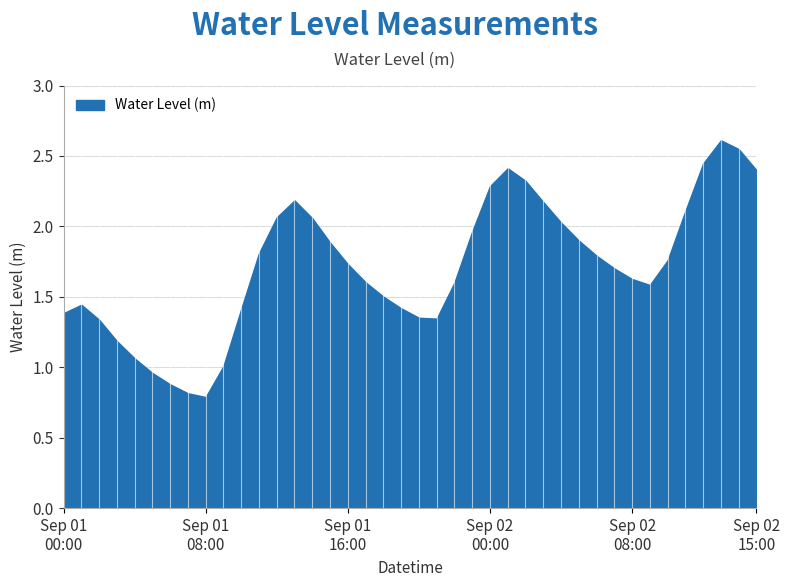

At which category does the data reach its first local peak?

2023-09-01 01:00